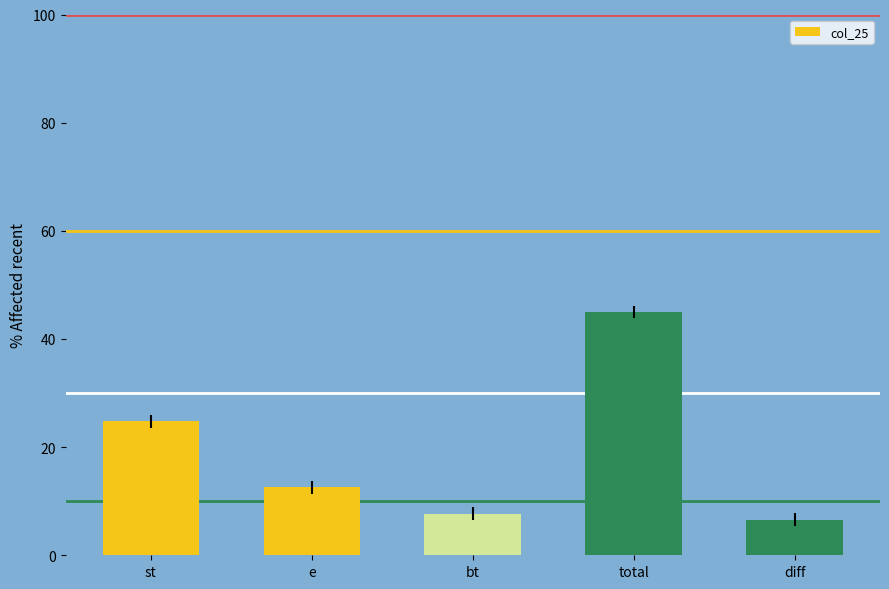

Which has a higher value, bt or st?

st